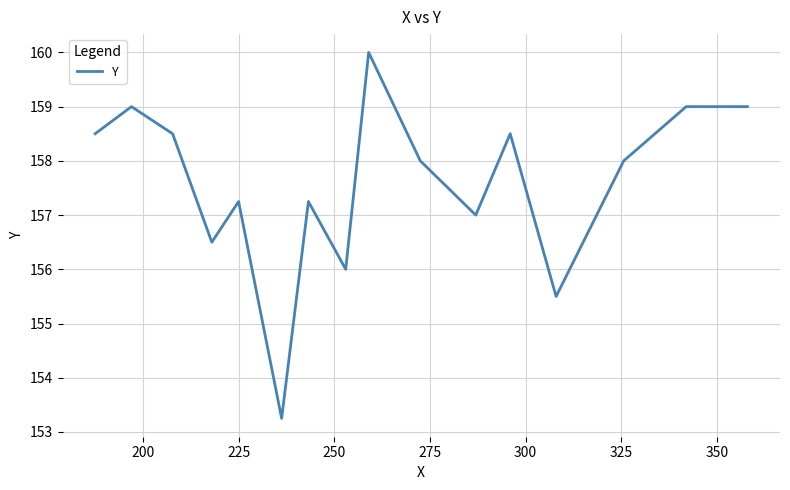

What is the greatest value displayed?

160.0